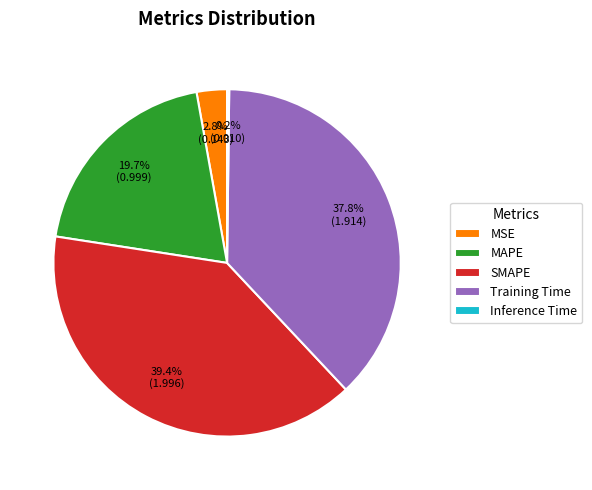

Is there any slice that represents more than half of the pie?

No